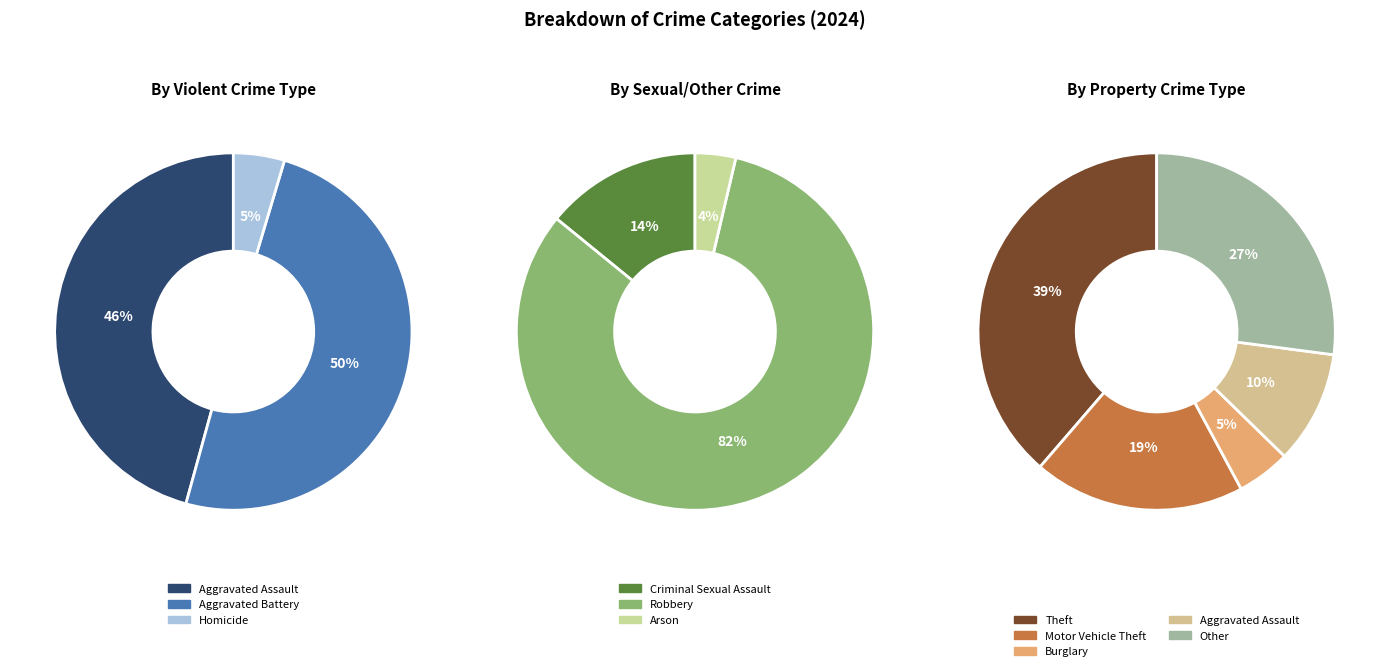

Which slice is the smallest?

Arson